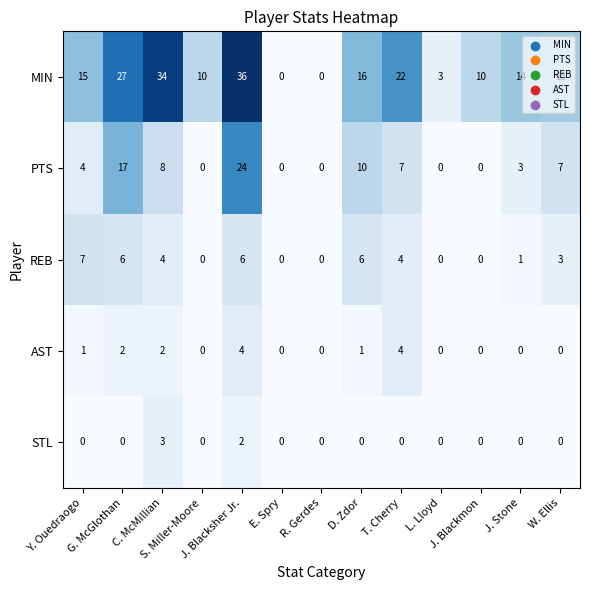

What is the average value of the PTS series?

6